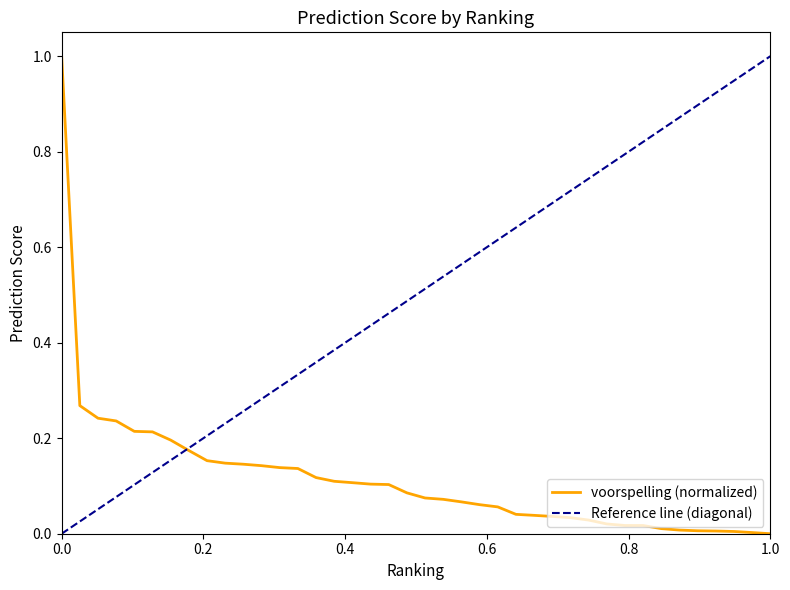

The value of voorspelling (normalized) at 1.0 is 0.0. True or false?

True